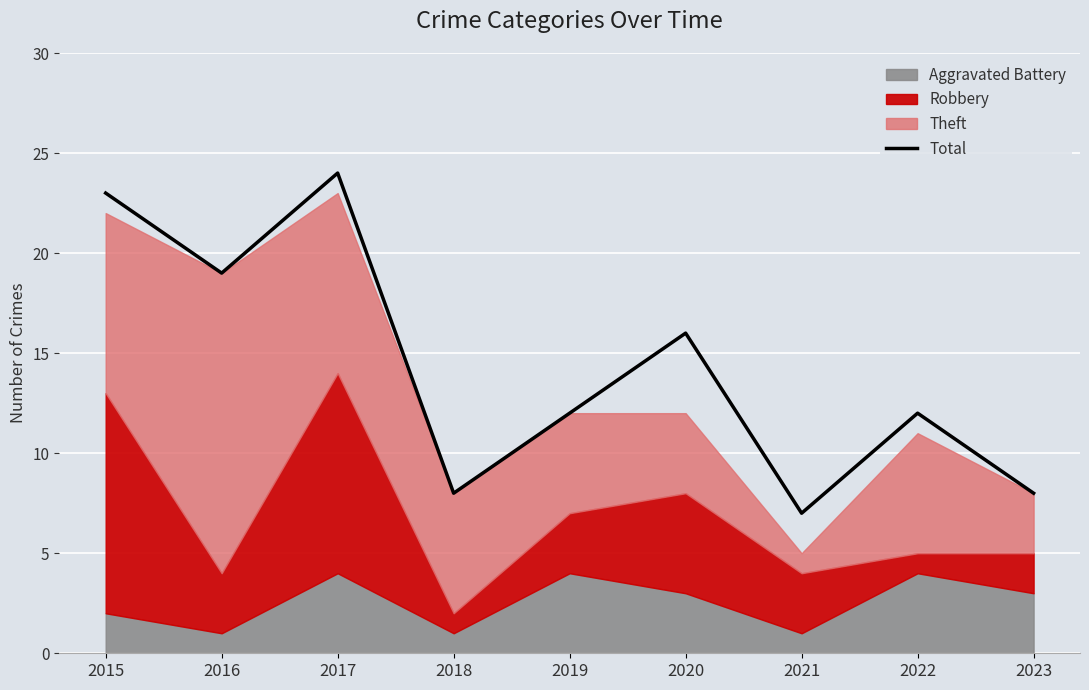

List the labels in order of value, largest first.

2017, 2015, 2016, 2020, 2019, 2022, 2018, 2023, 2021